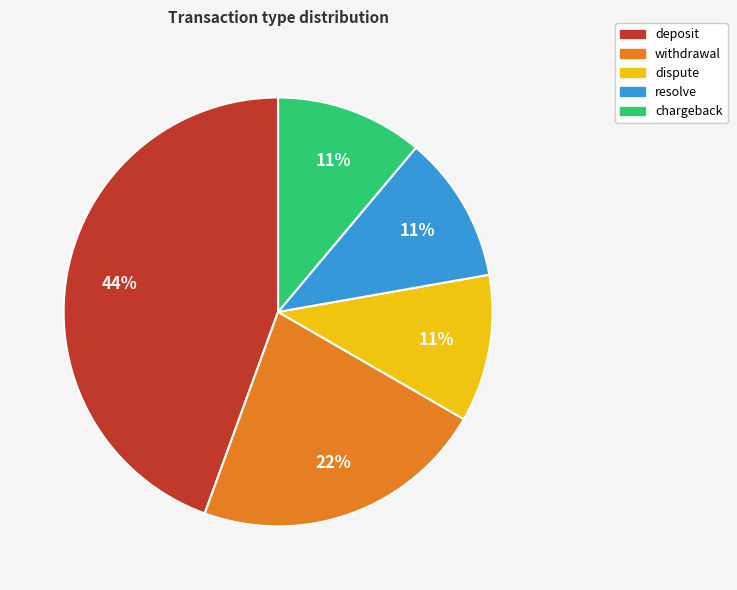

To the nearest percent, what is the combined percentage of deposit and withdrawal?

67%